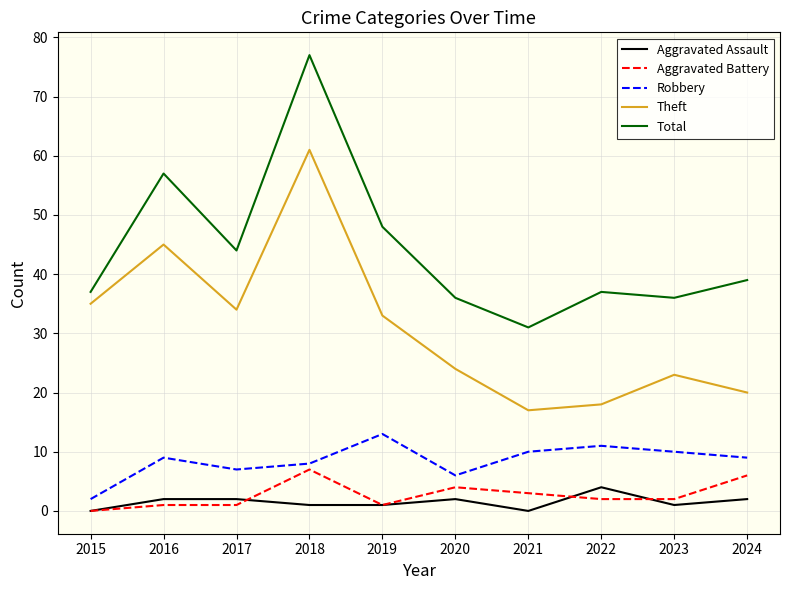

Which series changed the most between 2017 and 2021?

Theft